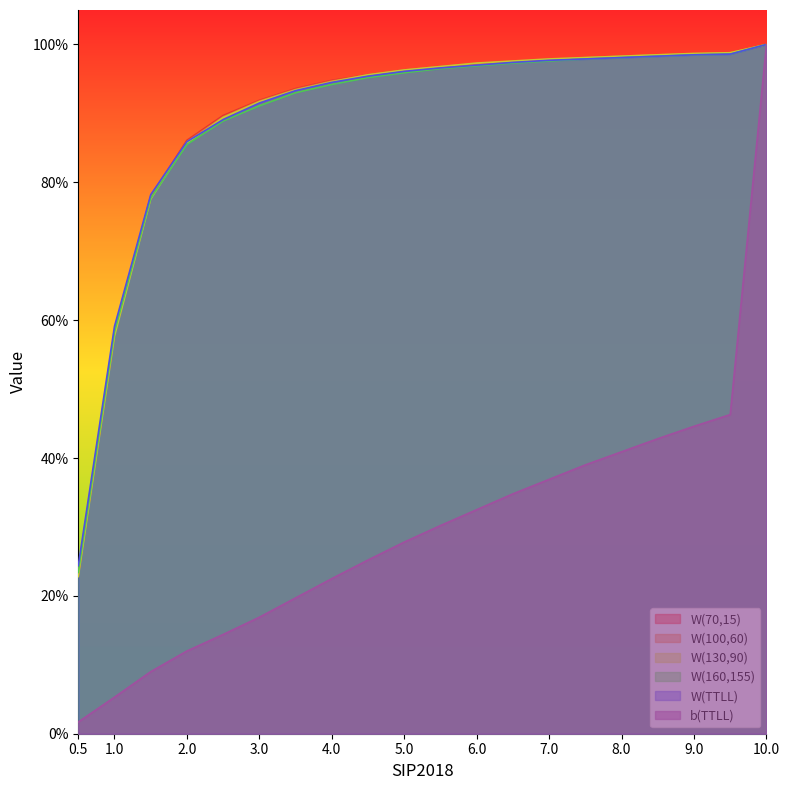

What is the difference between the maximum and second lowest values in the W(70,15) series?

0.4